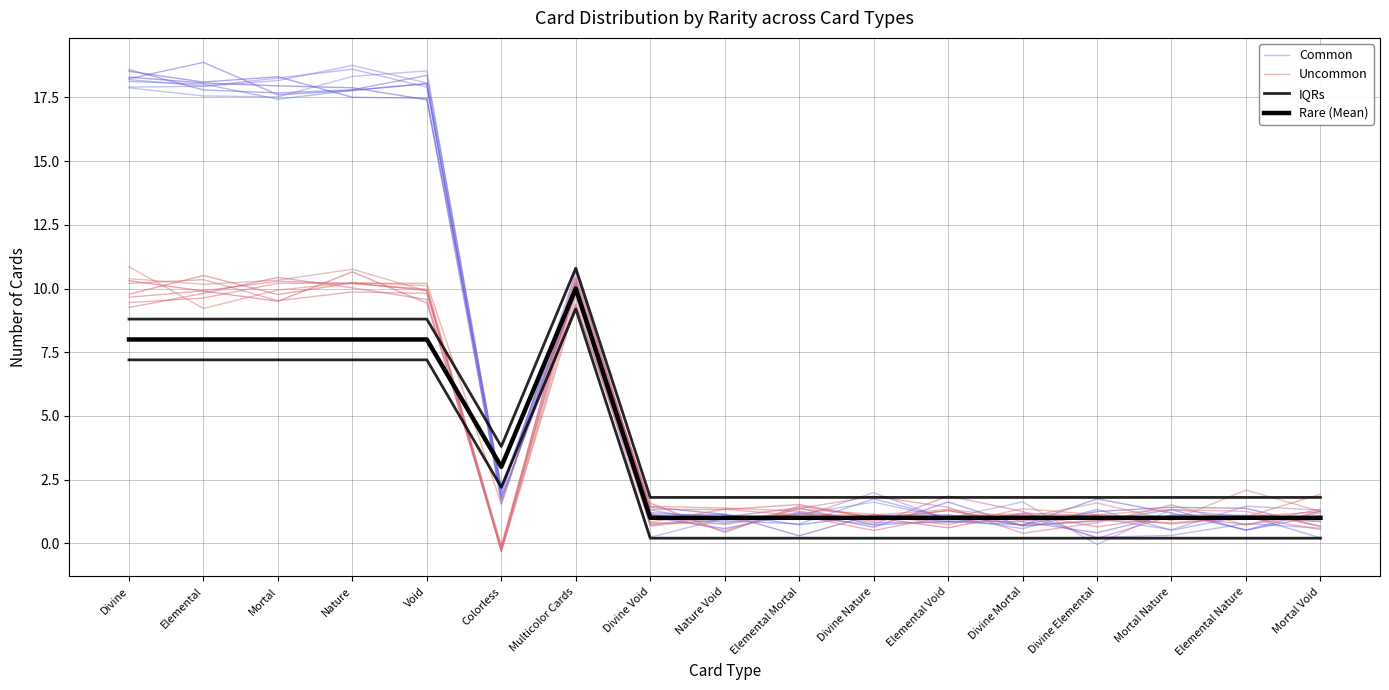

True or false: IQRs and Rare (Mean) cross at least once.

False